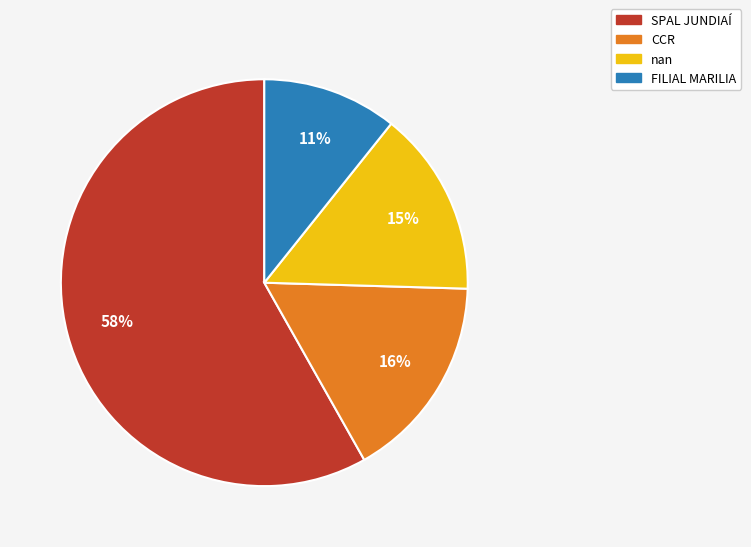

Combined, do nan and FILIAL MARILIA account for over 50%?

No